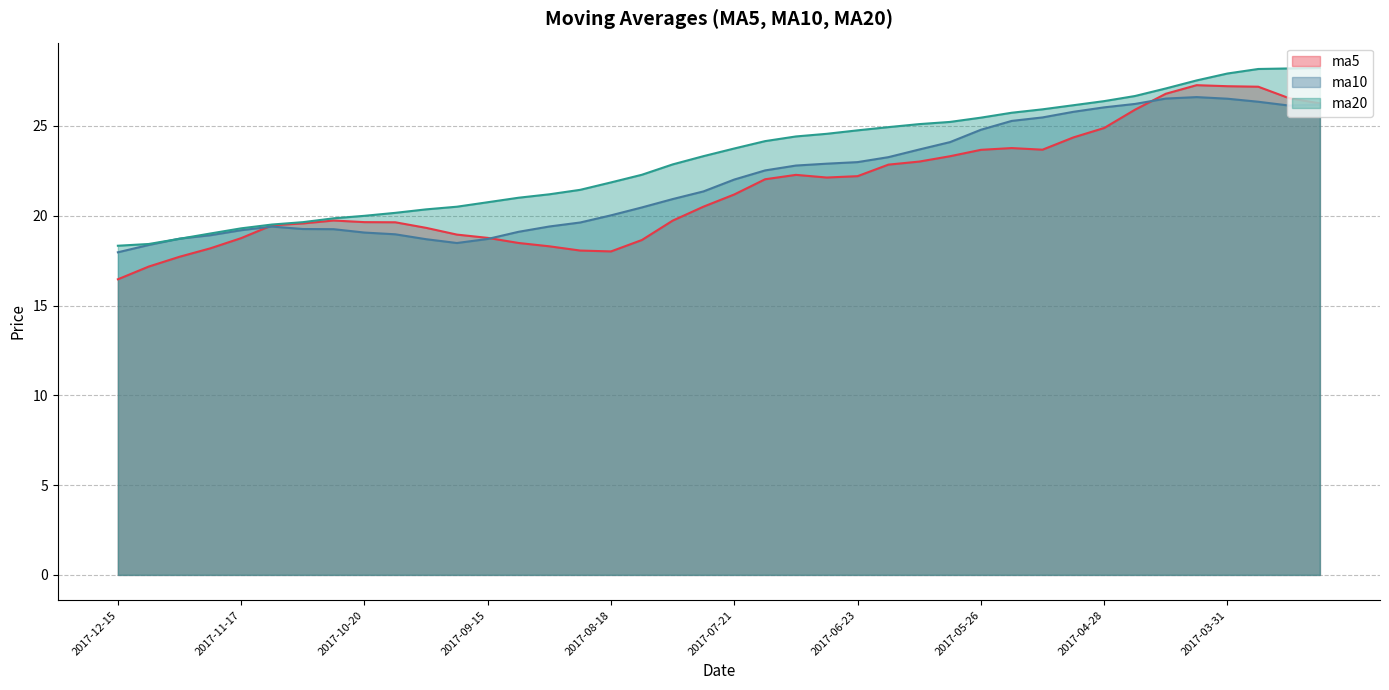

What is the total value across all series at 2017-12-01?

55.2